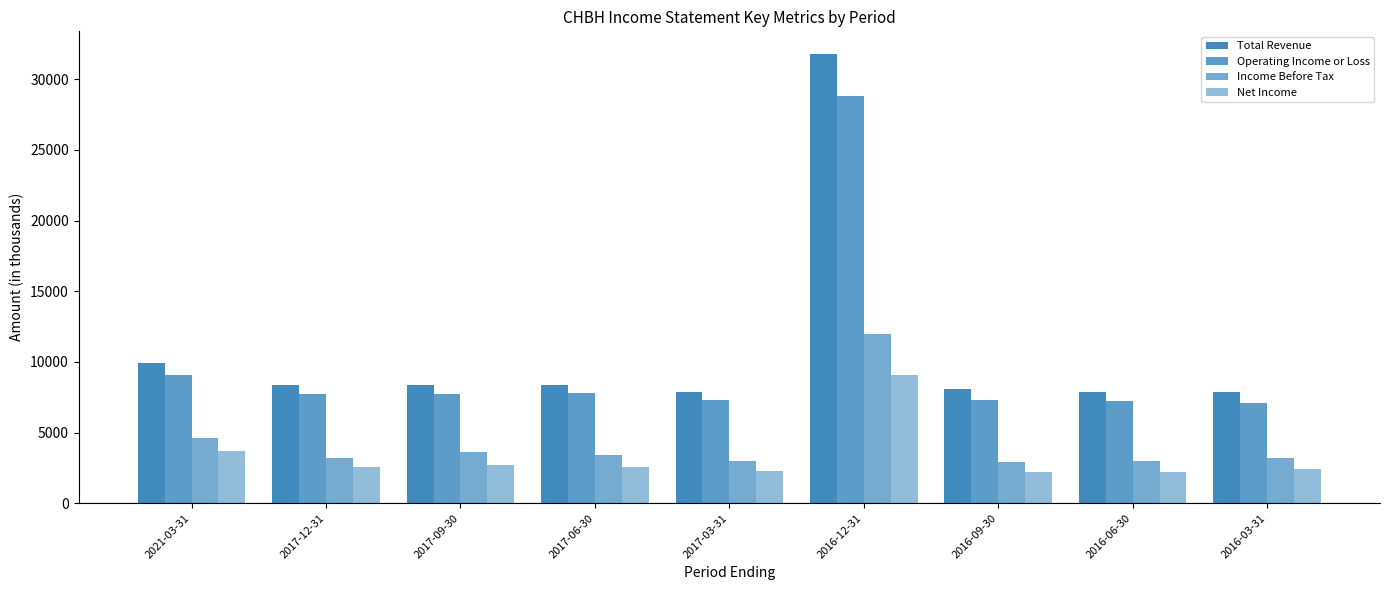

How many groups of bars are there?

9